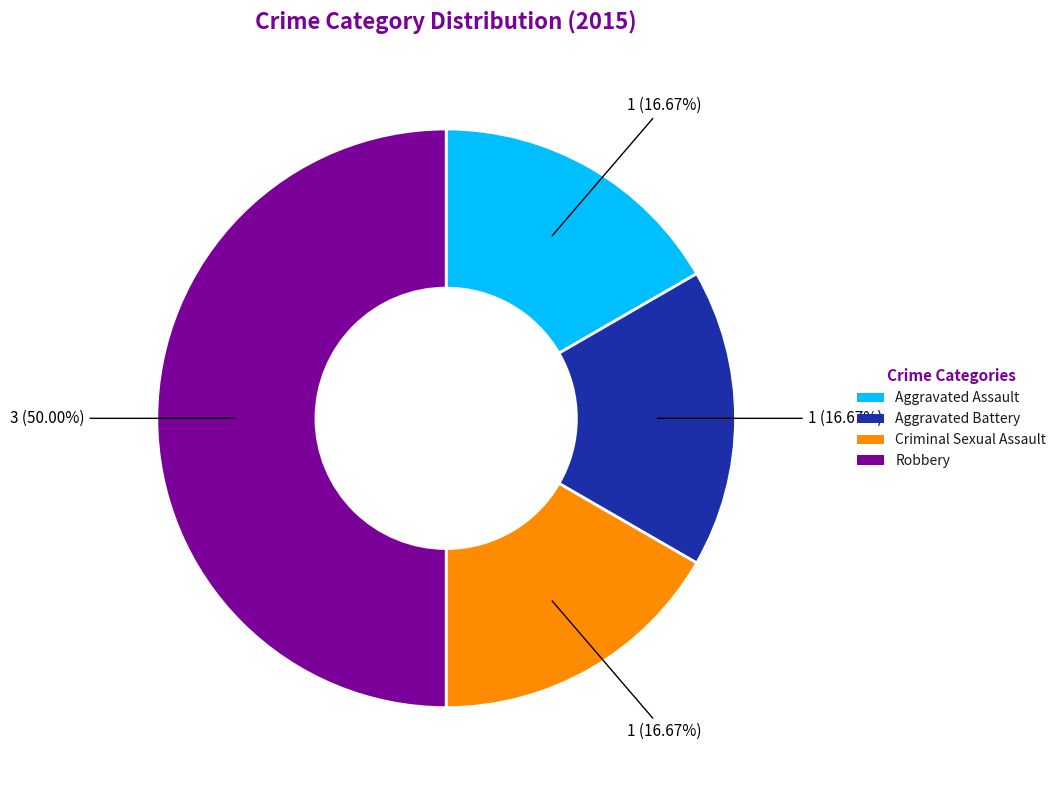

What portion of the pie excludes Aggravated Assault?

83.3%